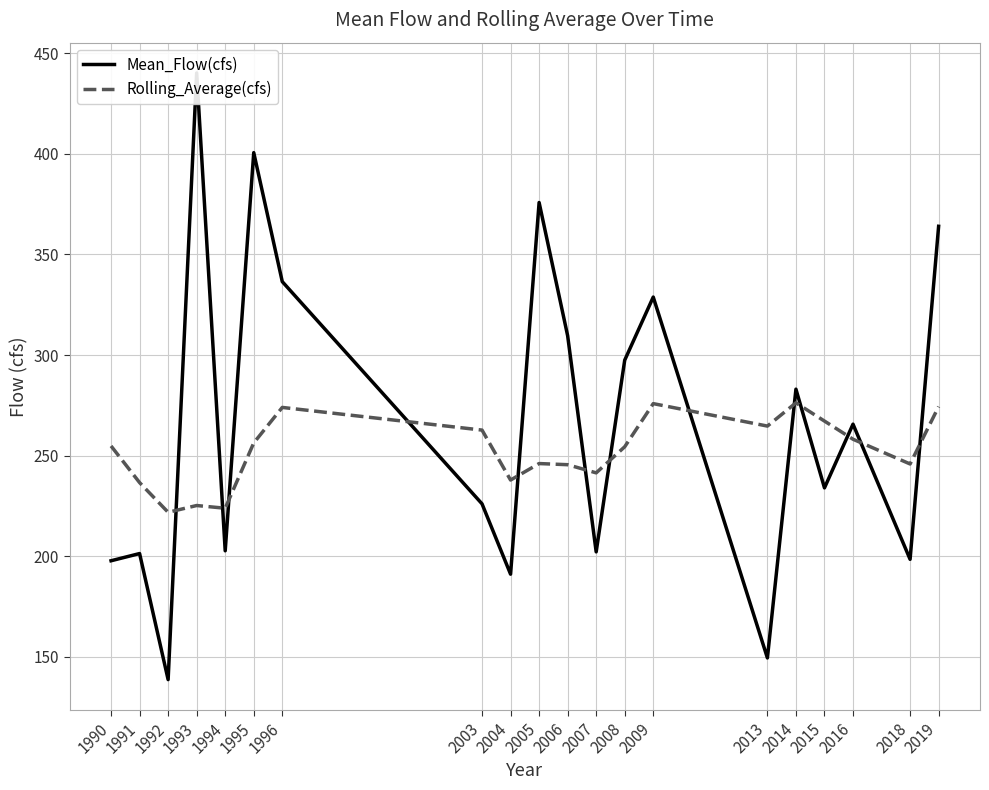

Which series has the largest total across all categories?

Mean_Flow(cfs)